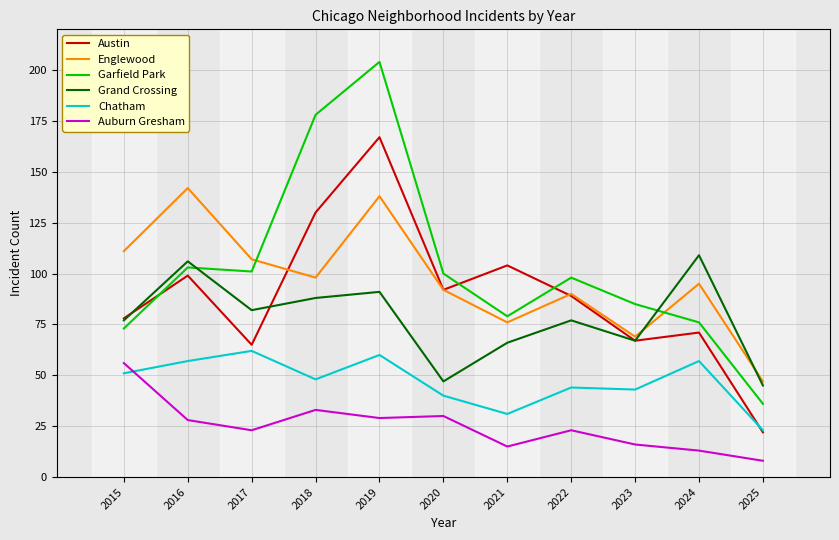

List the series in order of their peak value, highest first.

Garfield Park, Austin, Englewood, Grand Crossing, Chatham, Auburn Gresham